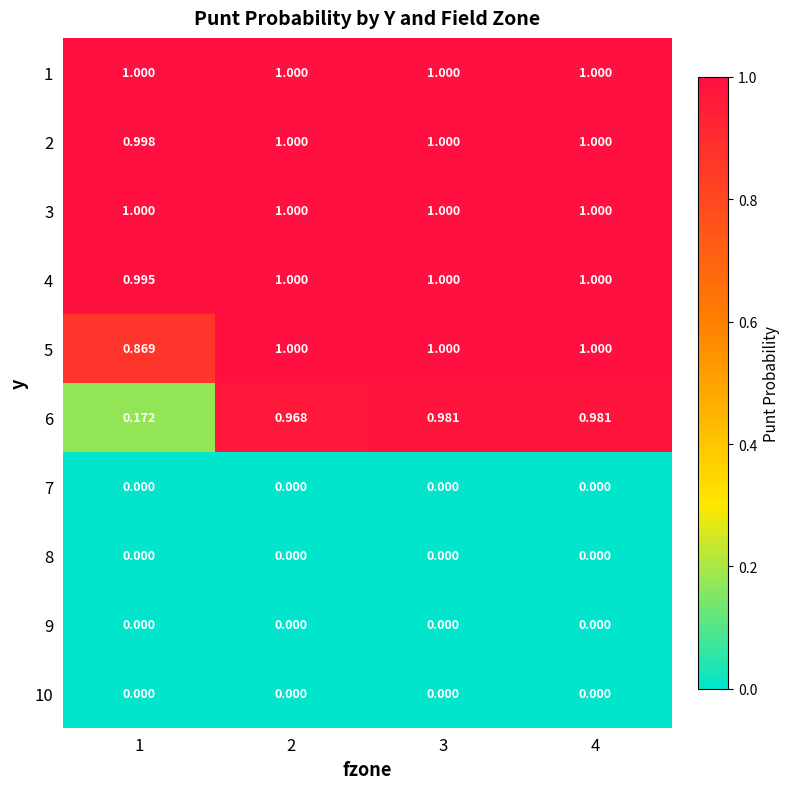

How many series are shown in this chart?

10